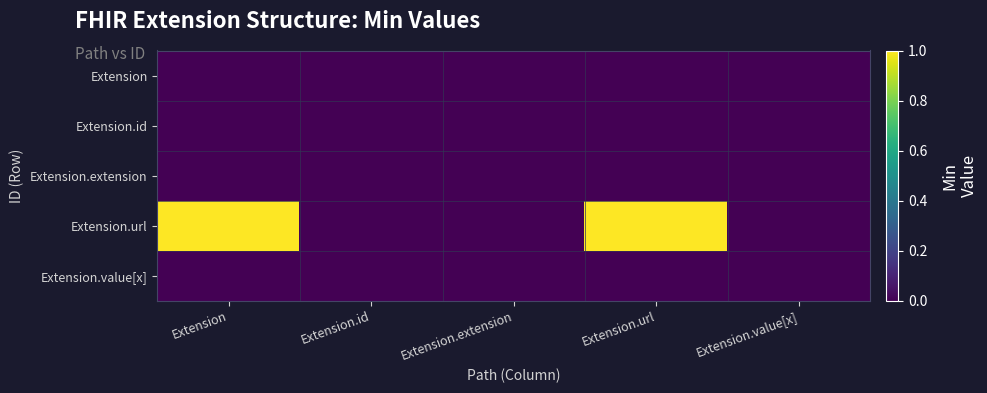

At which category does the chart reach its minimum across all series?

Extension